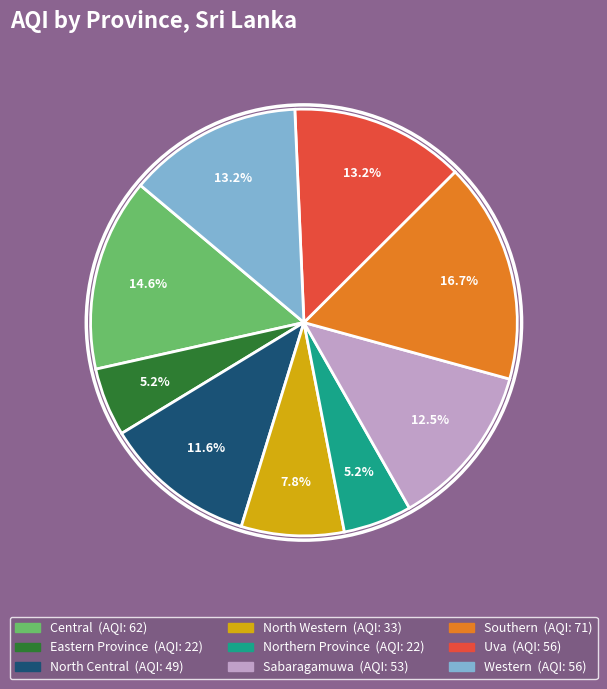

To the nearest percent, what is the difference between the largest and smallest slice percentages?

12%